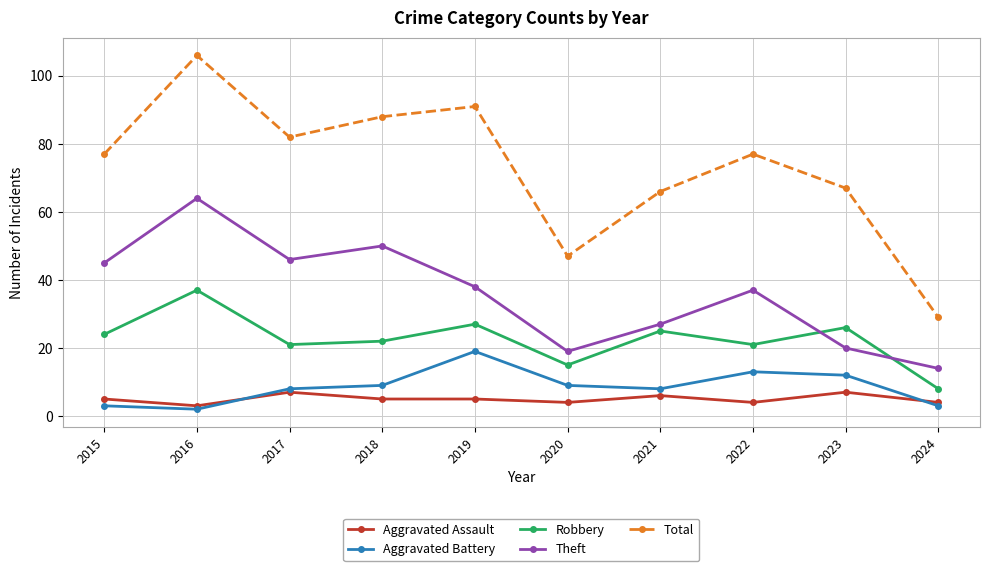

How many times do Robbery and Theft cross each other?

2